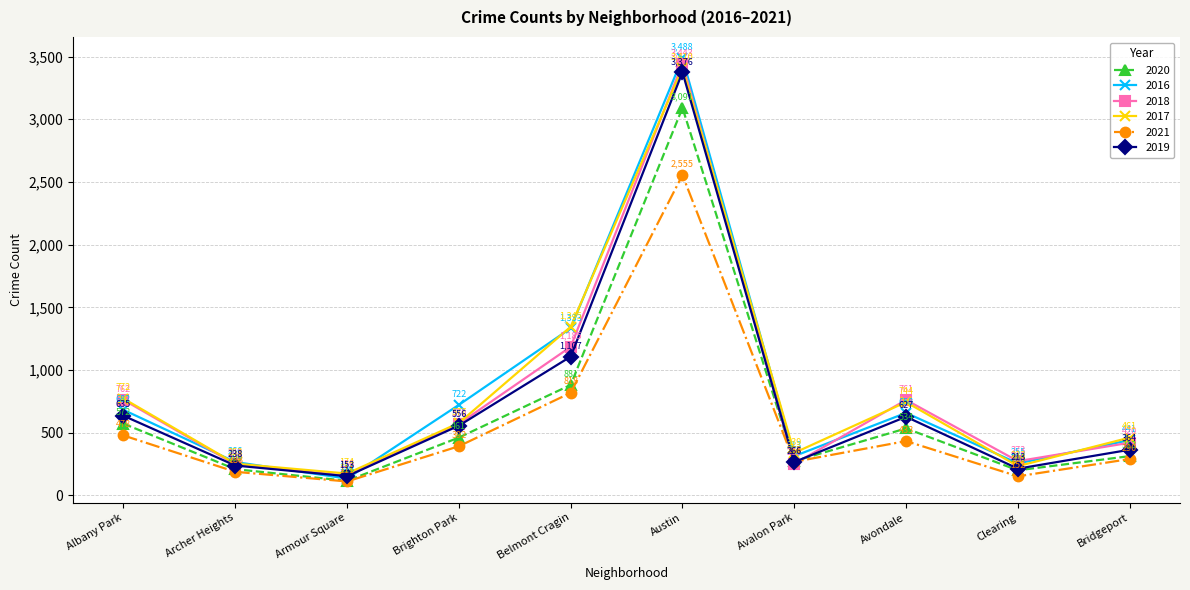

What is the highest value of the 2018 series?

3443